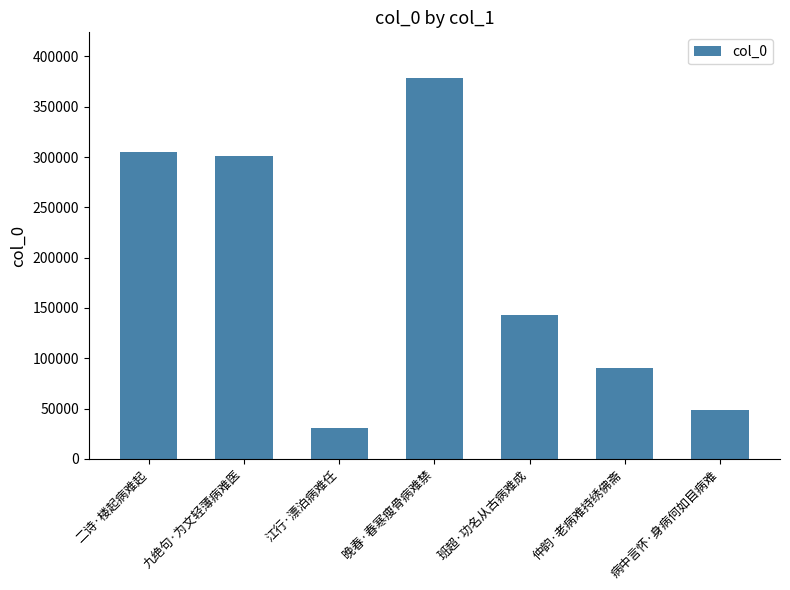

What is the value of the 1st bar from the left?

305200